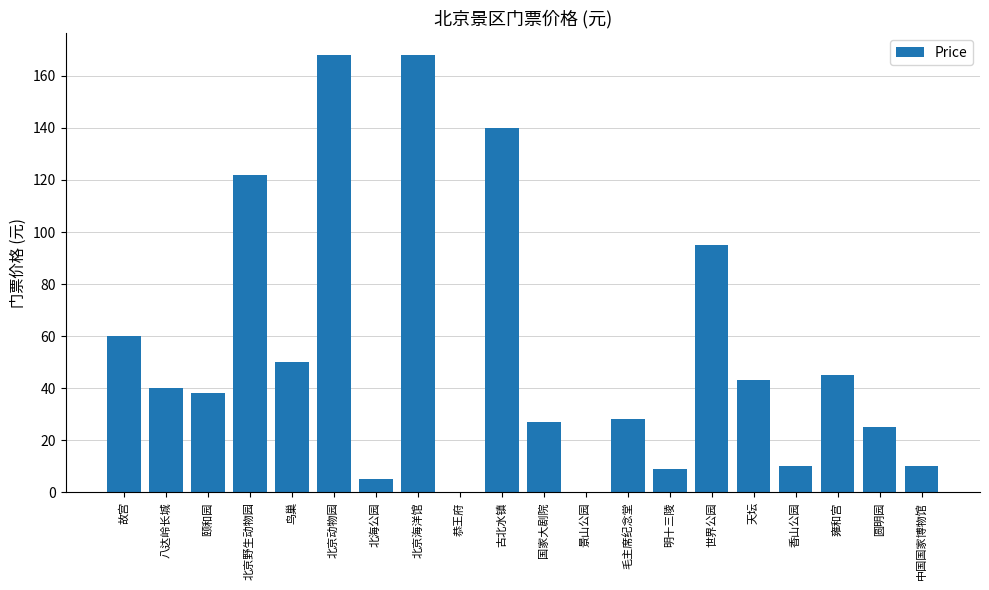

What is the change in value from 国家大剧院 to 圆明园?

-2